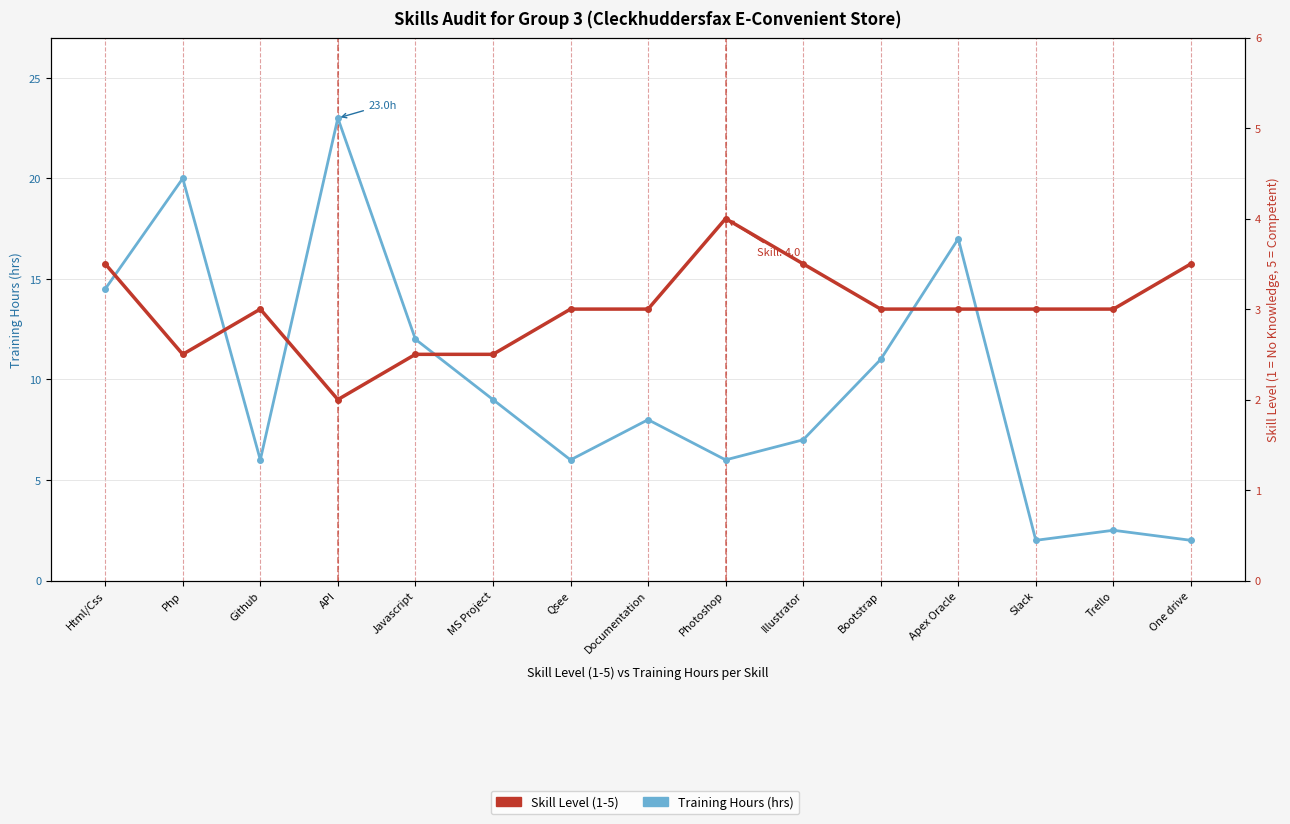

How many lines are shown in the chart?

2